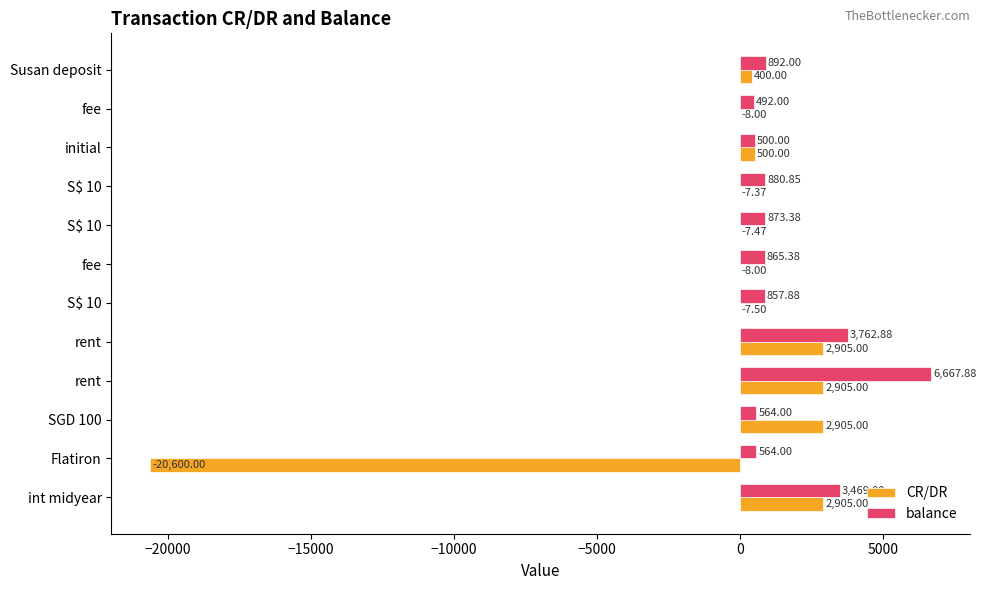

How many values in CR/DR are above zero?

6